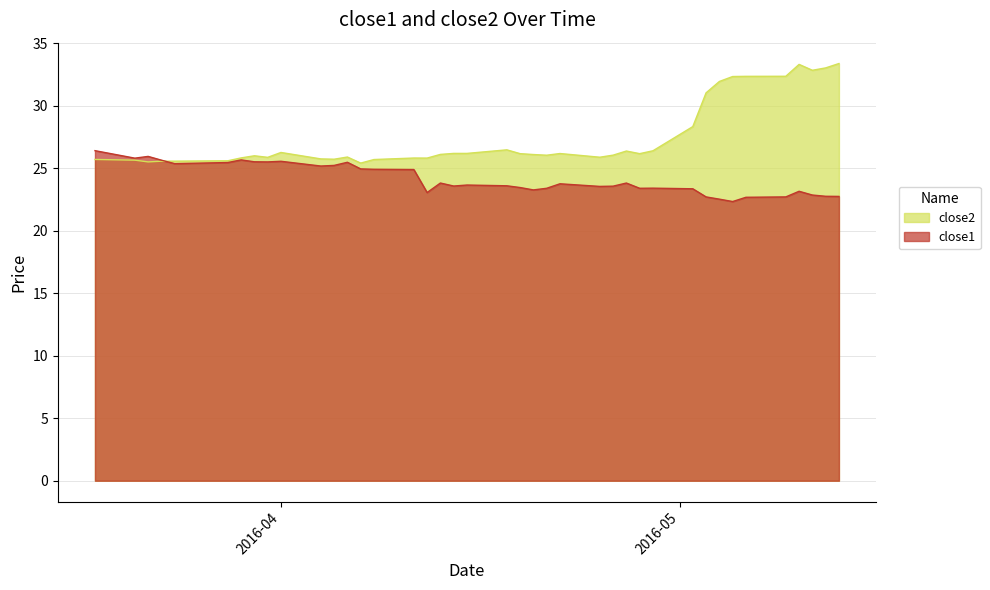

Which series has the widest spread of values?

close2